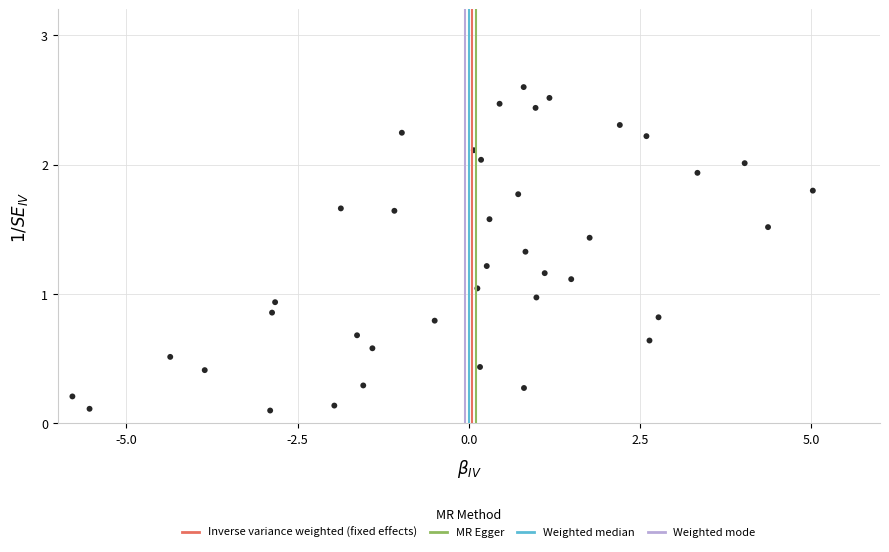

What is the range of X values (max minus min)?

10.8